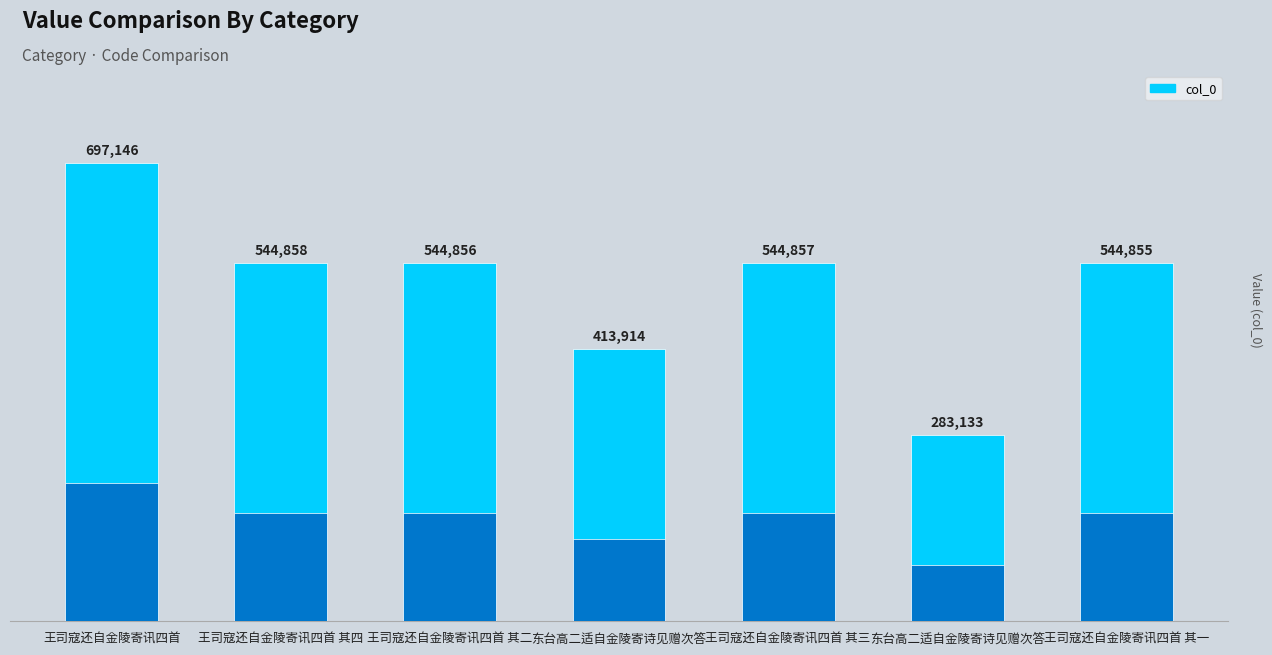

At which label is the value closest to 490139?

王司寇还自金陵寄讯四首 其一